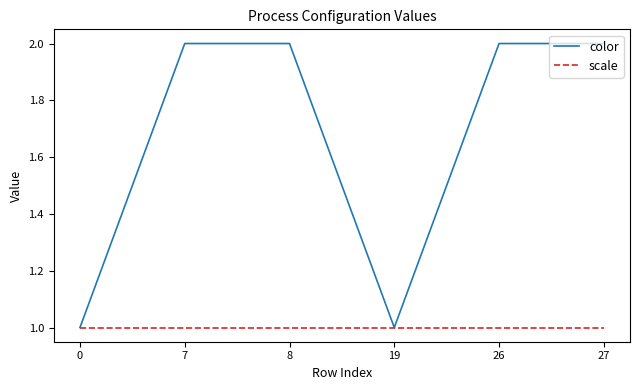

What is the difference between the color values at 27 and 19?

1